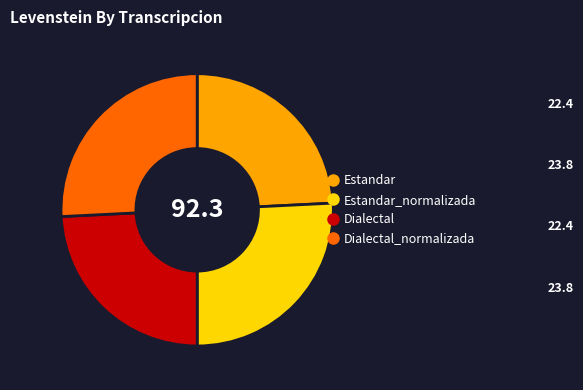

Does any single category account for the majority?

No